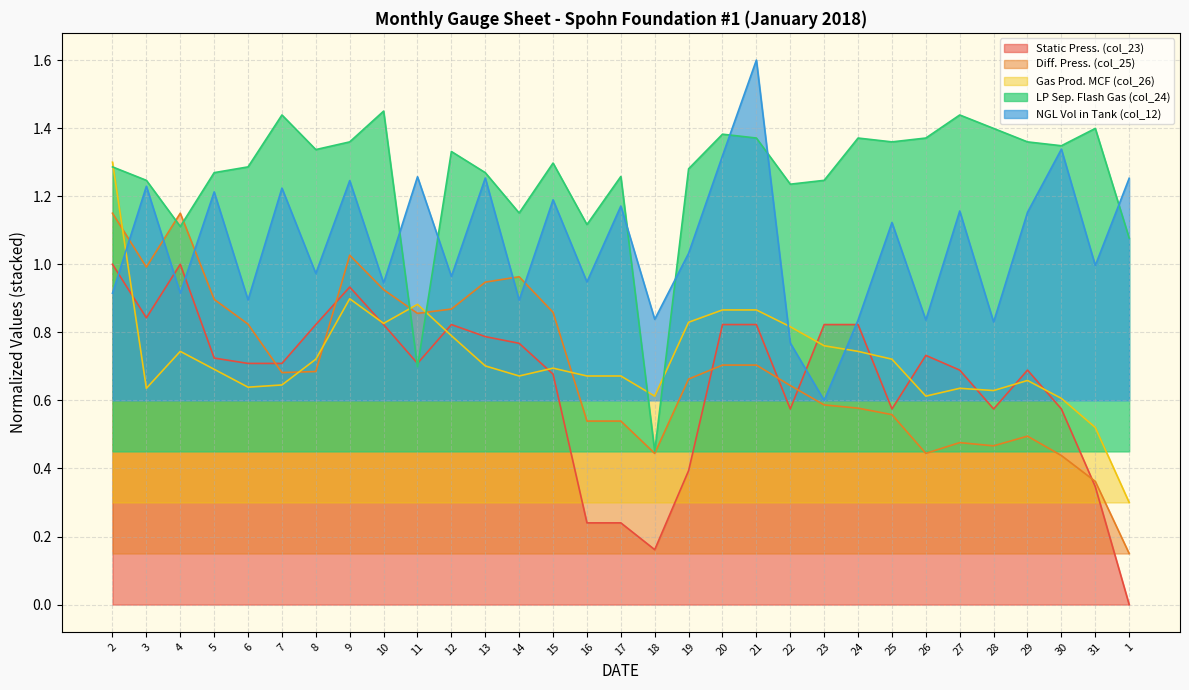

What are all the series names shown in the legend?

Static Press. (col_23), Diff. Press. (col_25), Gas Prod. MCF (col_26), LP Sep. Flash Gas (col_24), NGL Vol in Tank (col_12)